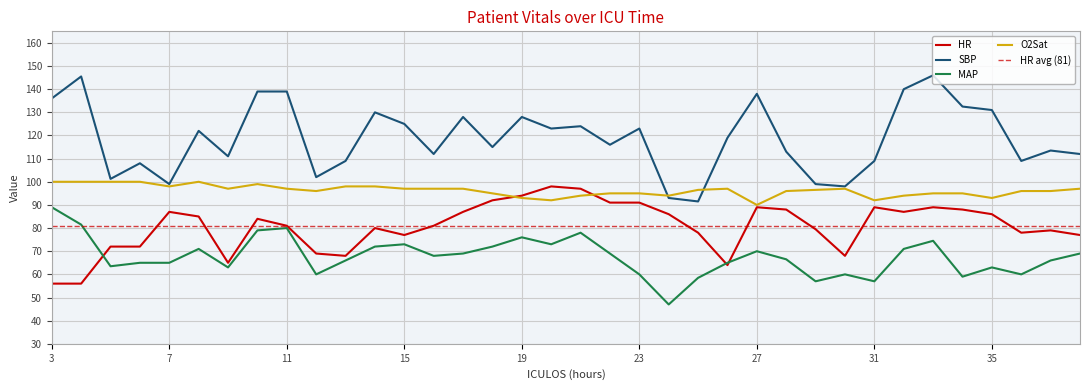

Where is the first local maximum for O2Sat?

8